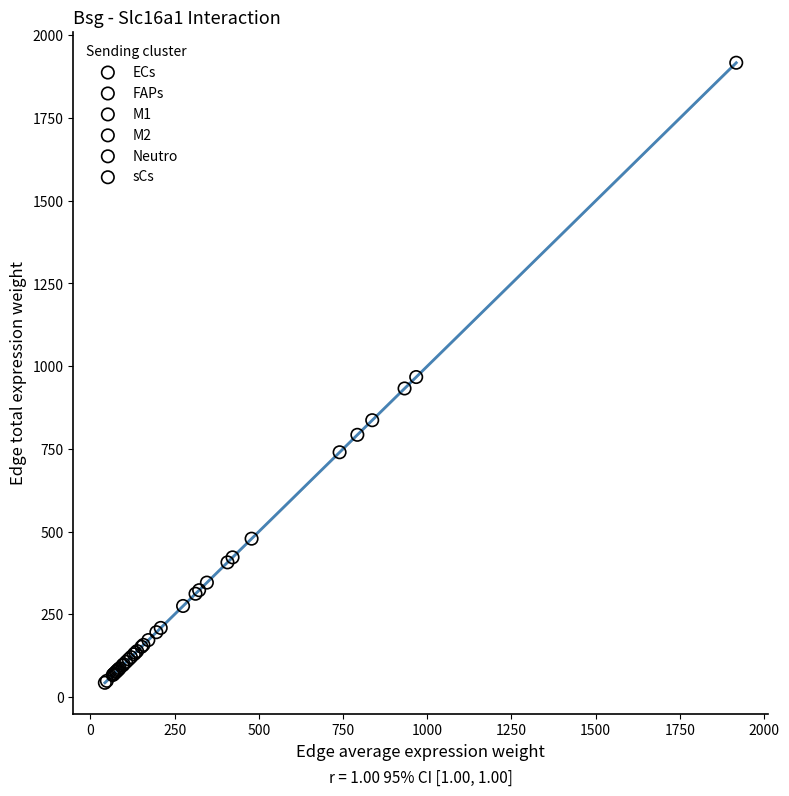

What are all the series names shown in the legend?

ECs, FAPs, M1, M2, Neutro, sCs